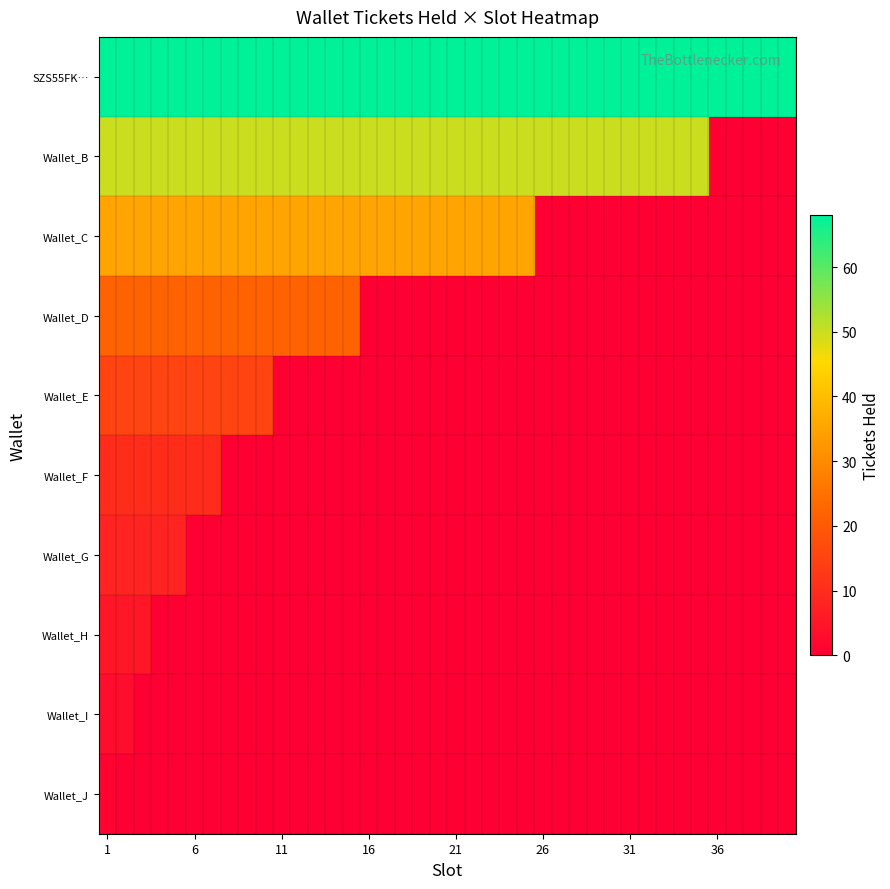

What is the maximum value shown in the chart?

68